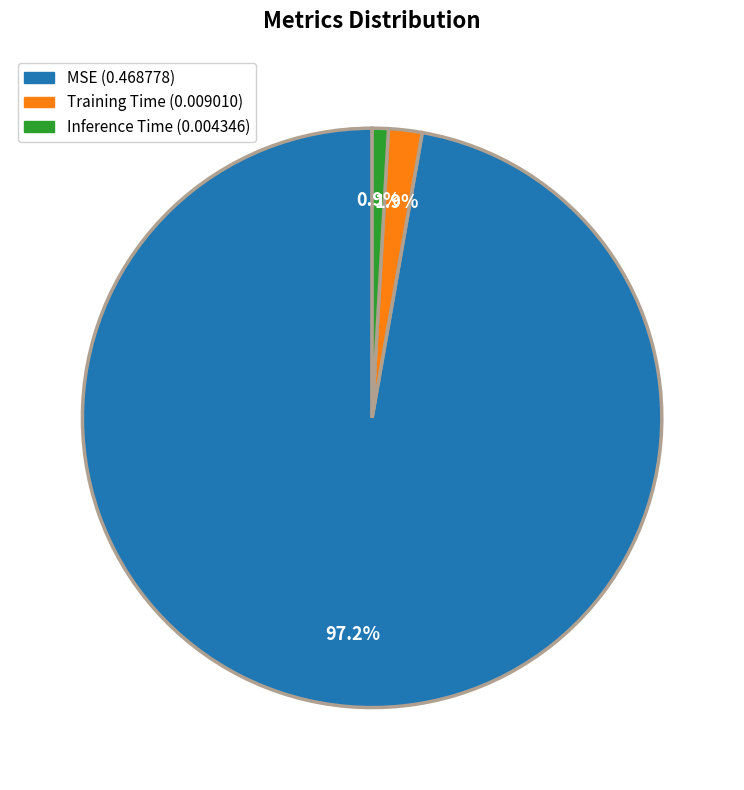

Count the number of slices in the pie.

3